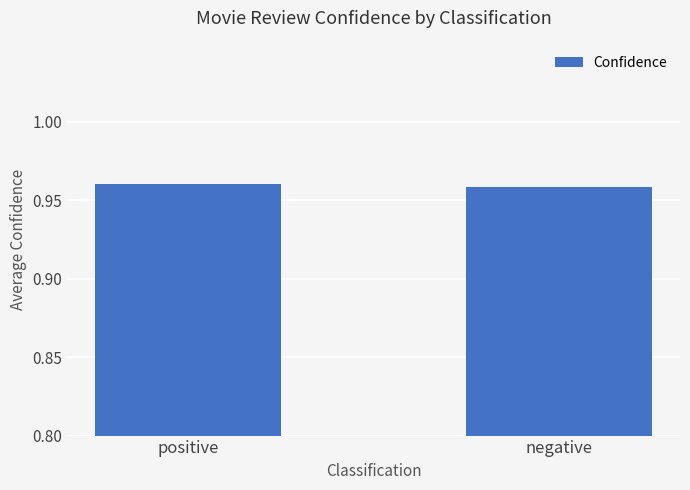

Are the bars horizontal?

No